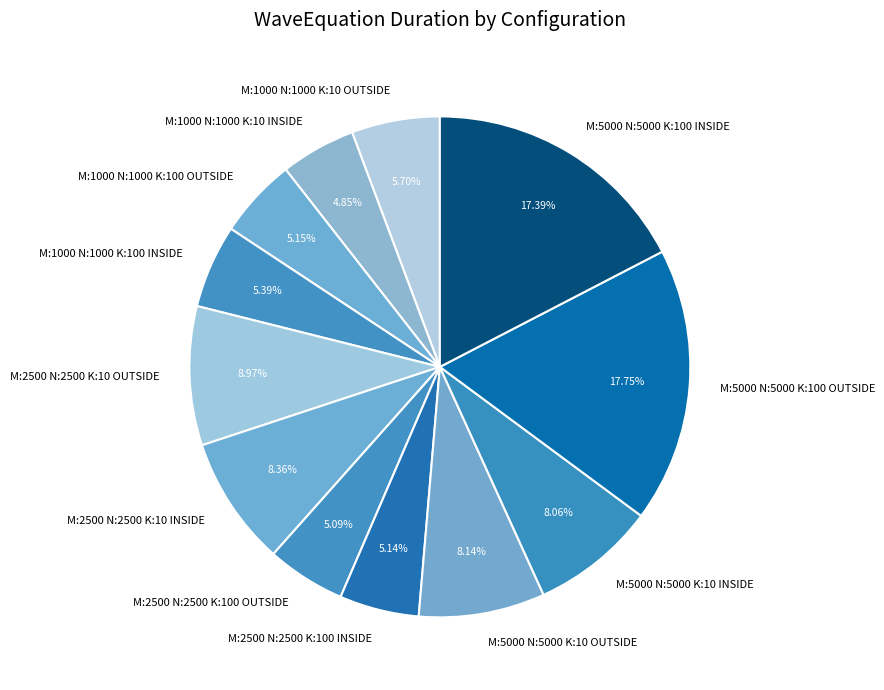

The M:5000 N:5000 K:10 OUTSIDE slice represents 8% of the pie. True or false?

True